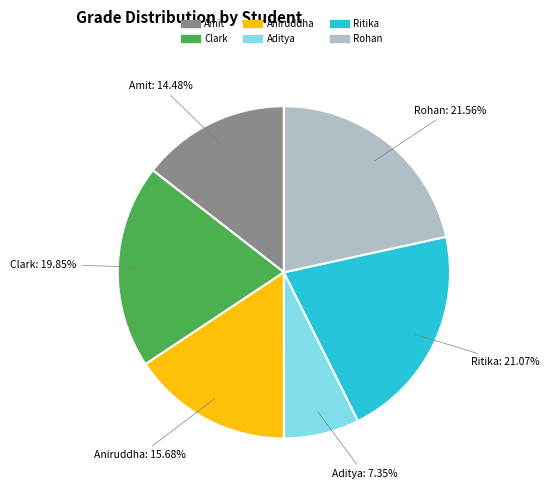

Count the number of slices in the pie.

6